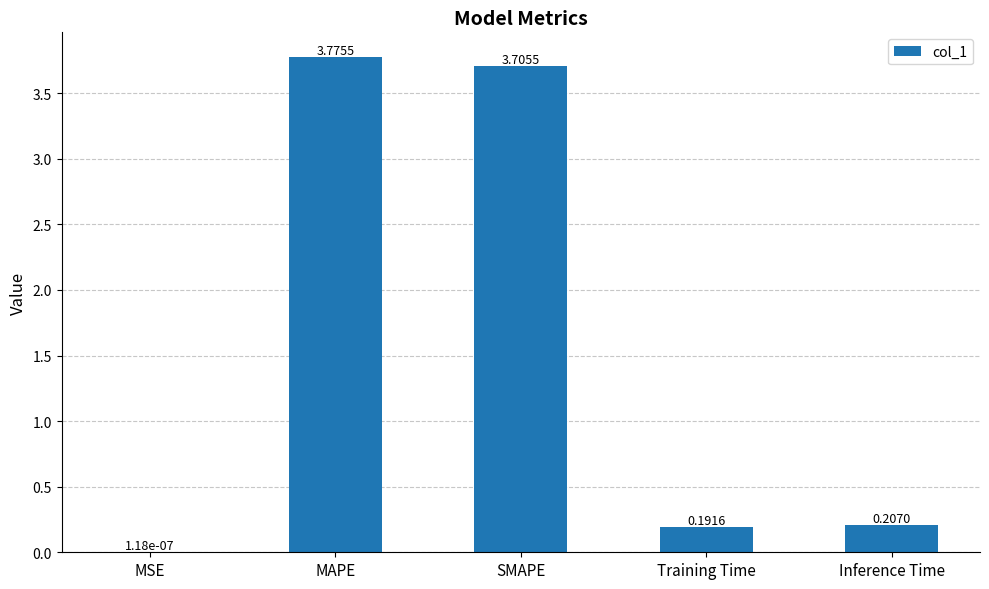

Which has a higher value, MSE or Training Time?

Training Time